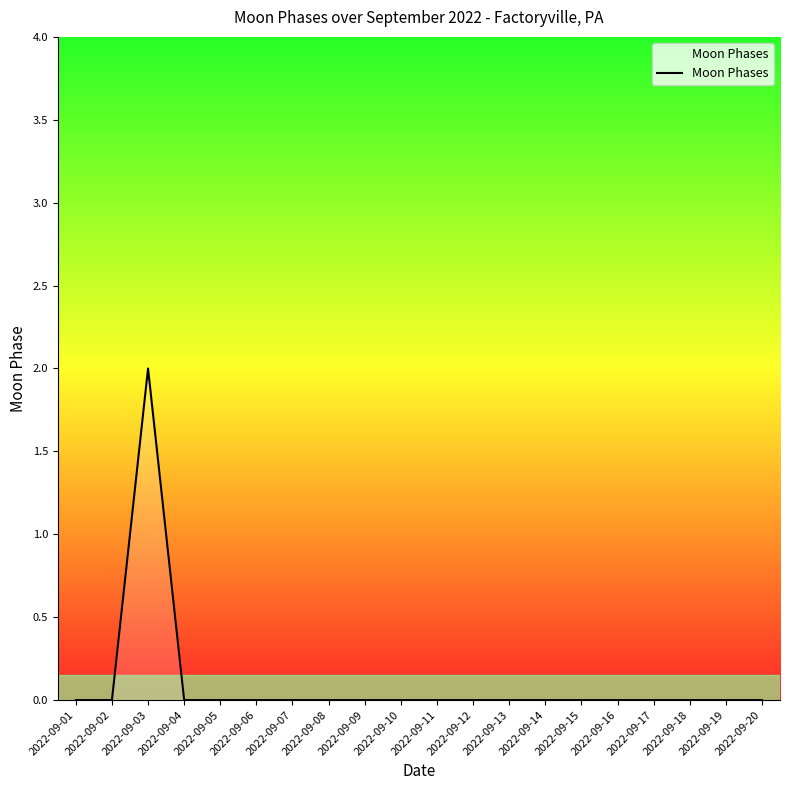

The value at 2022-09-12 is -1. True or false?

False